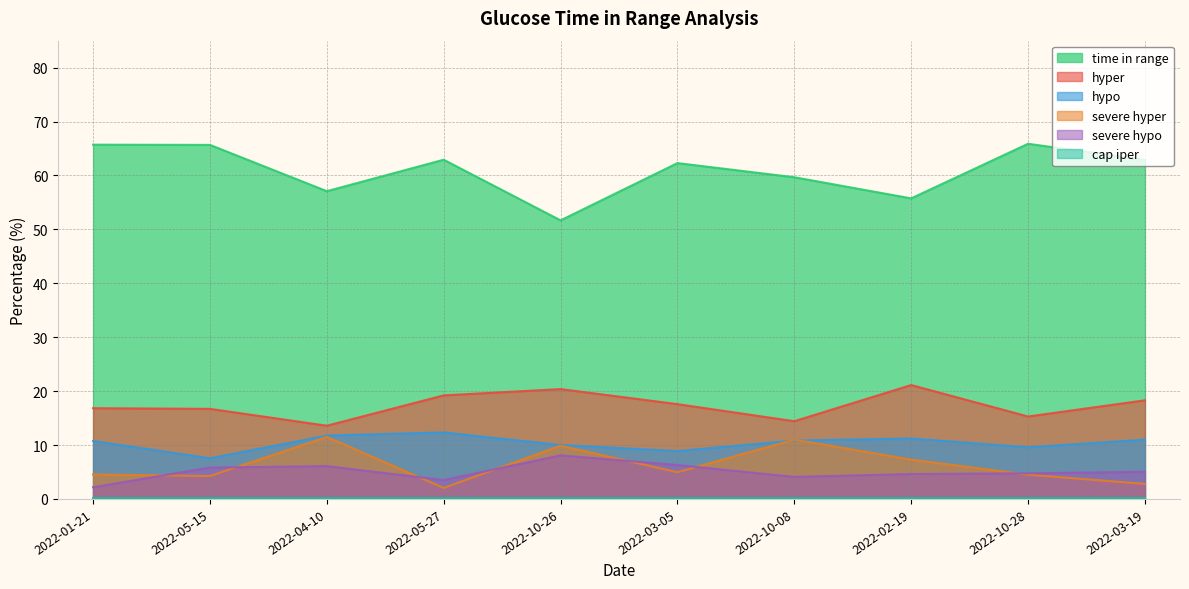

What is the total value across all series at 2022-01-21?

100.1